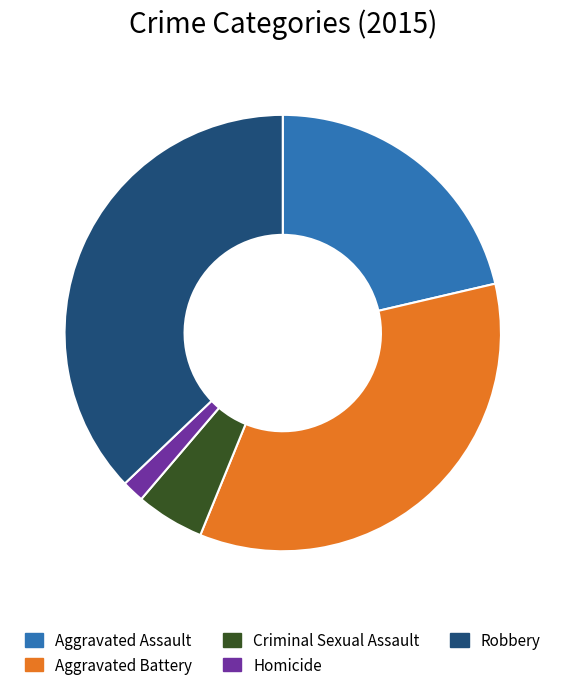

True or false: Aggravated Battery accounts for 35% of the total.

True